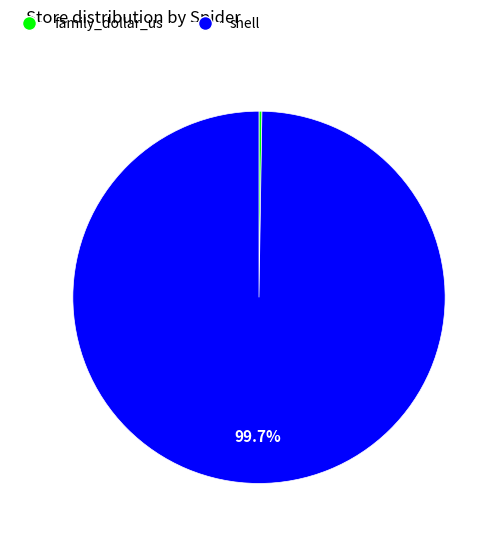

What percentage is NOT represented by shell?

0.3%